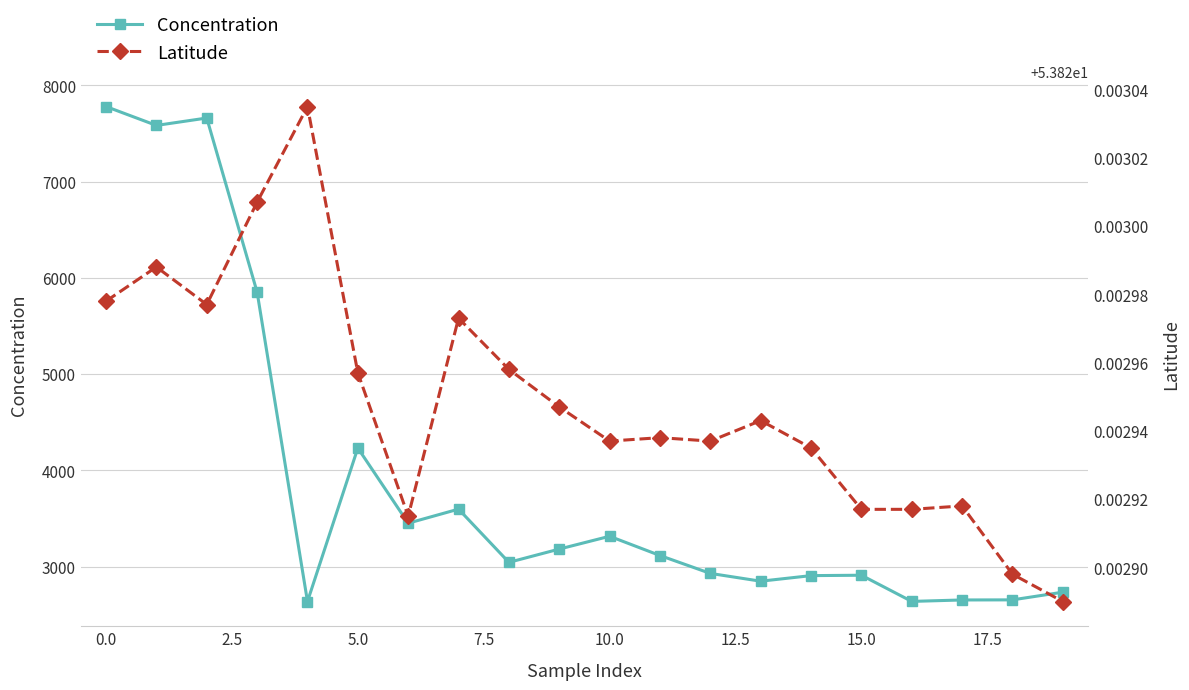

In Latitude, how many points are lower than both neighbors (excluding endpoints)?

4